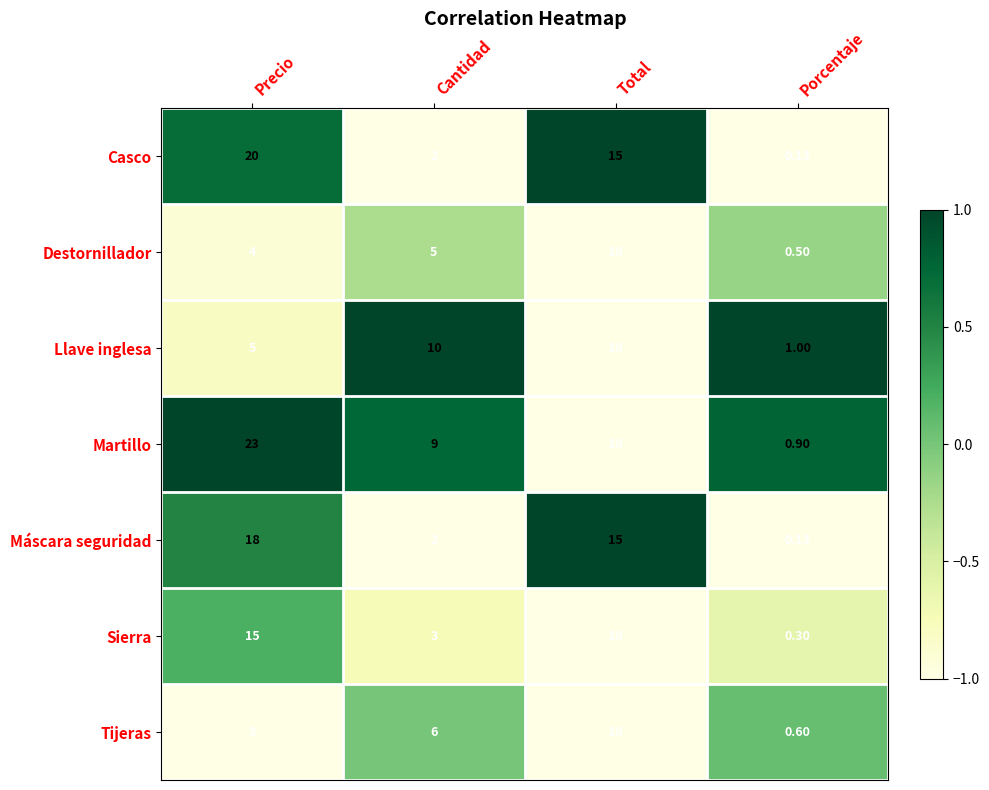

Which label corresponds to the smallest value in the chart?

Porcentaje